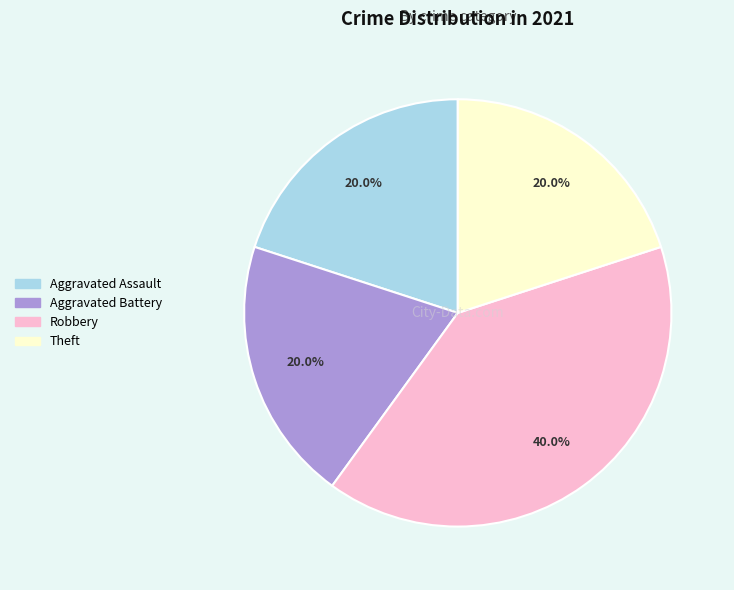

True or false: Aggravated Assault accounts for 31% of the total.

False